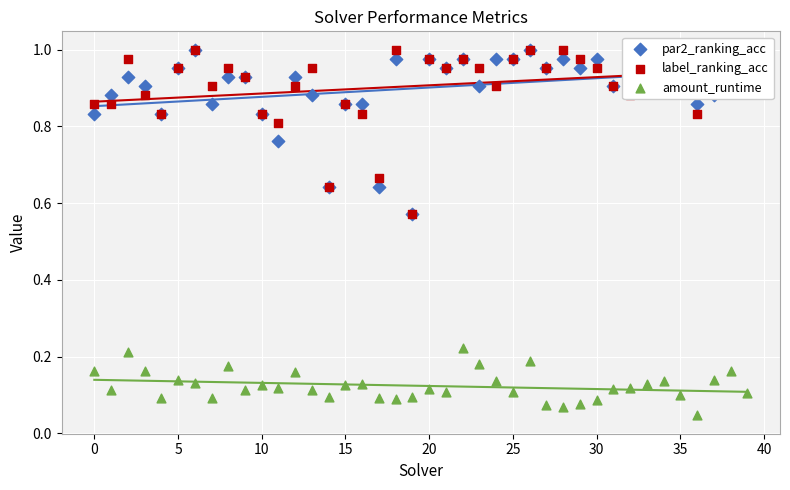

At how many categories does at least one series exceed 0?

40